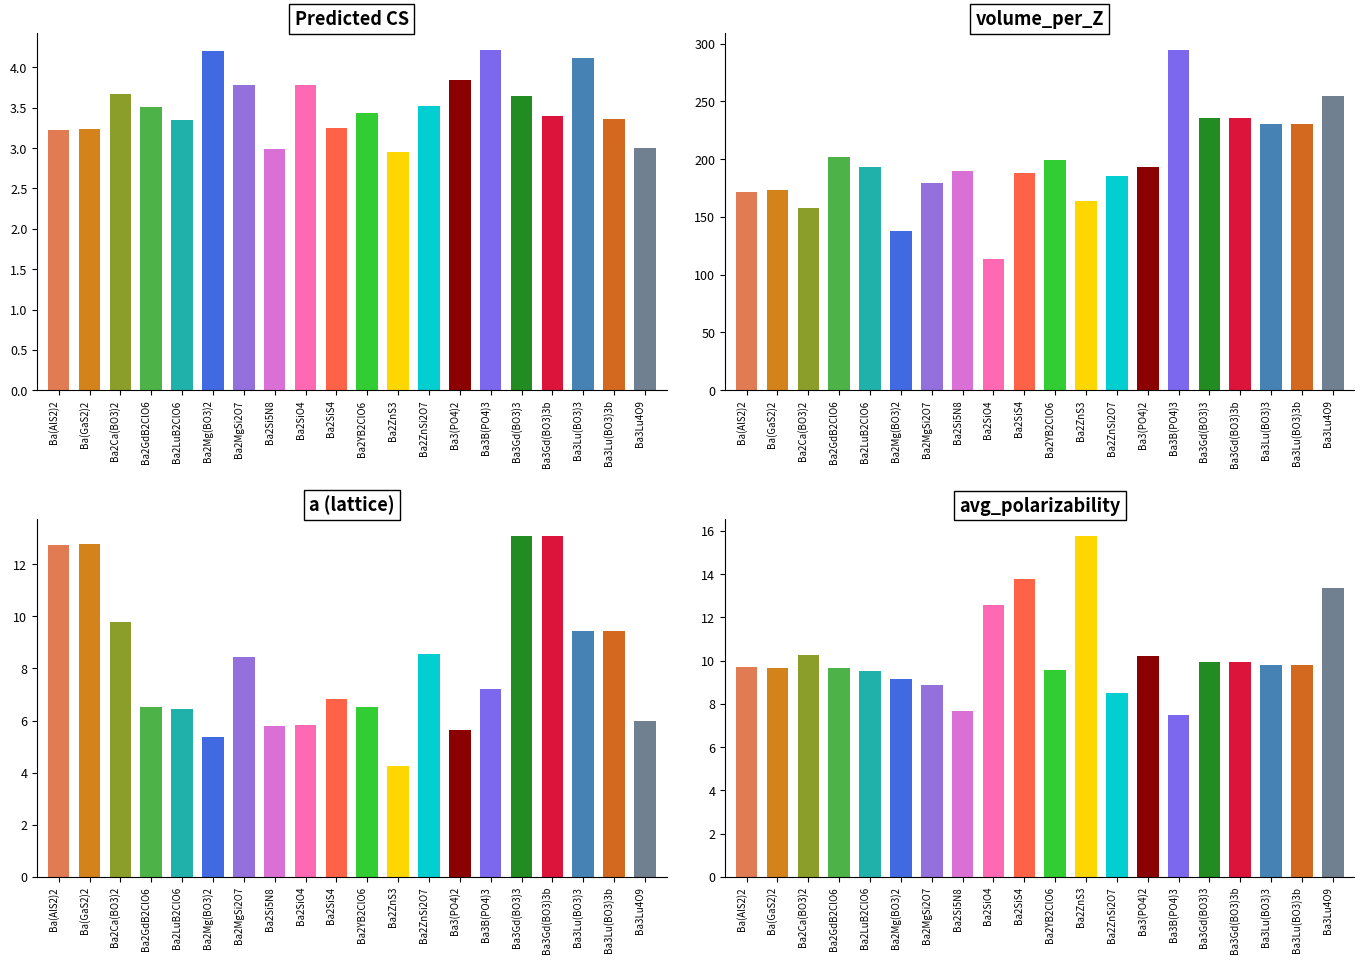

At which label is Predicted CS closest to 3?

19